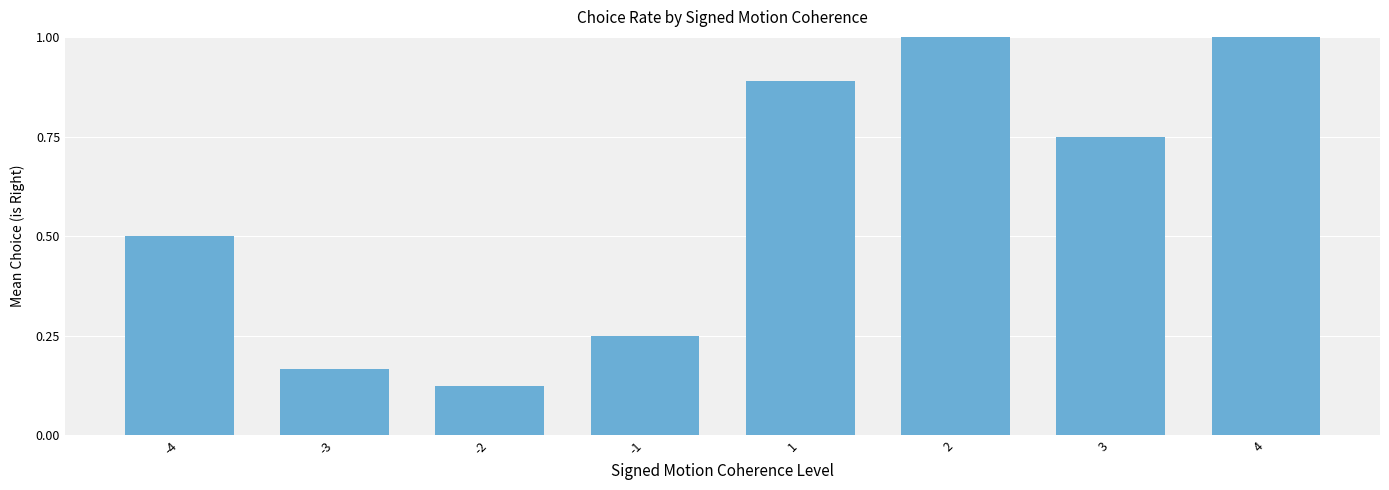

What is the sum of the values at 1 and 4?

1.9